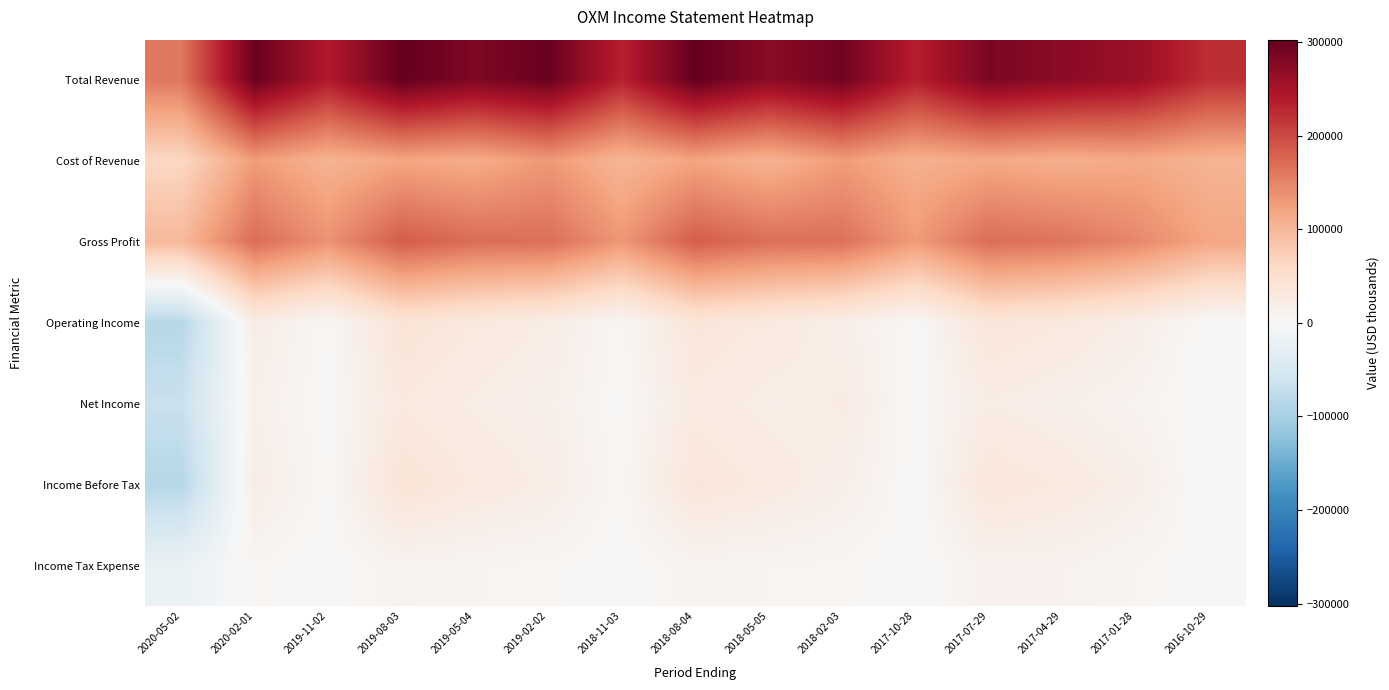

Reading right to left, list all the values displayed in this chart.

Total Revenue: 2016-10-29=222300	2017-01-28=261000	2017-04-29=272400	2017-07-29=284700	2017-10-28=236000	2018-02-03=293200	2018-05-05=272600	2018-08-04=302600	2018-11-03=233700	2019-02-02=298500	2019-05-04=282000	2019-08-03=302000	2019-11-02=241200	2020-02-01=297600	2020-05-02=160300
Cost of Revenue: 2016-10-29=104000	2017-01-28=114400	2017-04-29=109200	2017-07-29=115400	2017-10-28=107700	2018-02-03=127300	2018-05-05=104500	2018-08-04=119800	2018-11-03=101300	2019-02-02=130800	2019-05-04=112400	2019-08-03=118300	2019-11-02=104400	2020-02-01=127800	2020-05-02=62400
Gross Profit: 2016-10-29=118300	2017-01-28=146600	2017-04-29=163200	2017-07-29=169300	2017-10-28=128300	2018-02-03=165900	2018-05-05=168100	2018-08-04=182800	2018-11-03=132400	2019-02-02=167700	2019-05-04=169600	2019-08-03=183700	2019-11-02=136800	2020-02-01=169800	2020-05-02=97900
Operating Income: 2016-10-29=-300	2017-01-28=19500	2017-04-29=30000	2017-07-29=36400	2017-10-28=1200	2018-02-03=18500	2018-05-05=28300	2018-08-04=36500	2018-11-03=3700	2019-02-02=22000	2019-05-04=29800	2019-08-03=40300	2019-11-02=2600	2020-02-01=21100	2020-05-02=-85500
Net Income: 2016-10-29=-1600	2017-01-28=10000	2017-04-29=17200	2017-07-29=22700	2017-10-28=1100	2018-02-03=24100	2018-05-05=20600	2018-08-04=27200	2018-11-03=1900	2019-02-02=16700	2019-05-04=21700	2019-08-03=29800	2019-11-02=1700	2020-02-01=15300	2020-05-02=-66800
Income Before Tax: 2016-10-29=-1000	2017-01-28=18600	2017-04-29=29000	2017-07-29=35700	2017-10-28=400	2018-02-03=17800	2018-05-05=27600	2018-08-04=35900	2018-11-03=3200	2019-02-02=21600	2019-05-04=29100	2019-08-03=39800	2019-11-02=2500	2020-02-01=21000	2020-05-02=-86100
Income Tax Expense: 2016-10-29=600	2017-01-28=6600	2017-04-29=11800	2017-07-29=13000	2017-10-28=-600	2018-02-03=5500	2018-05-05=7000	2018-08-04=8700	2018-11-03=1400	2019-02-02=4900	2019-05-04=7400	2019-08-03=10000	2019-11-02=800	2020-02-01=5700	2020-05-02=-19400